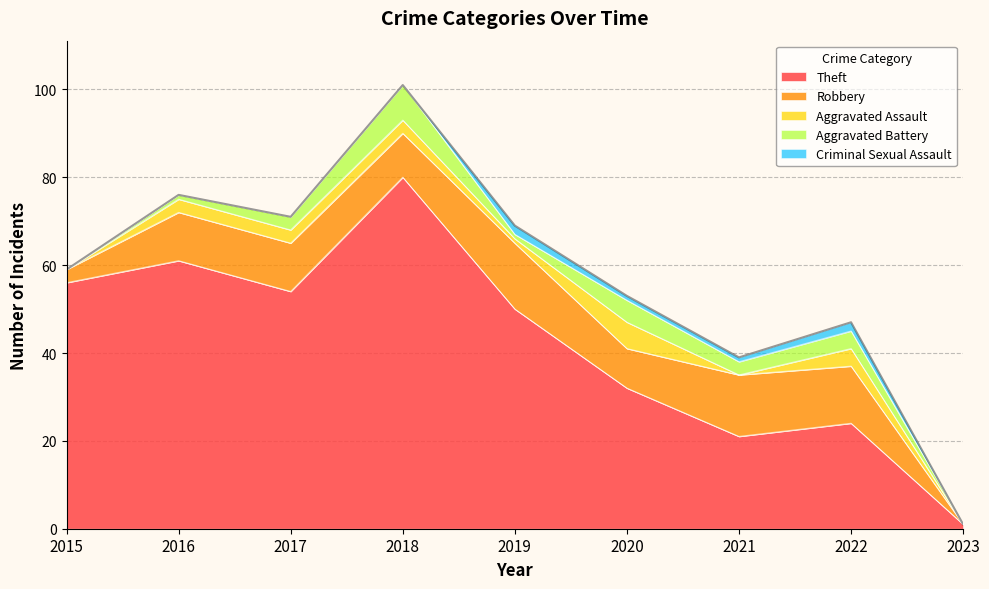

Which series changed the most between 2015 and 2022?

Theft